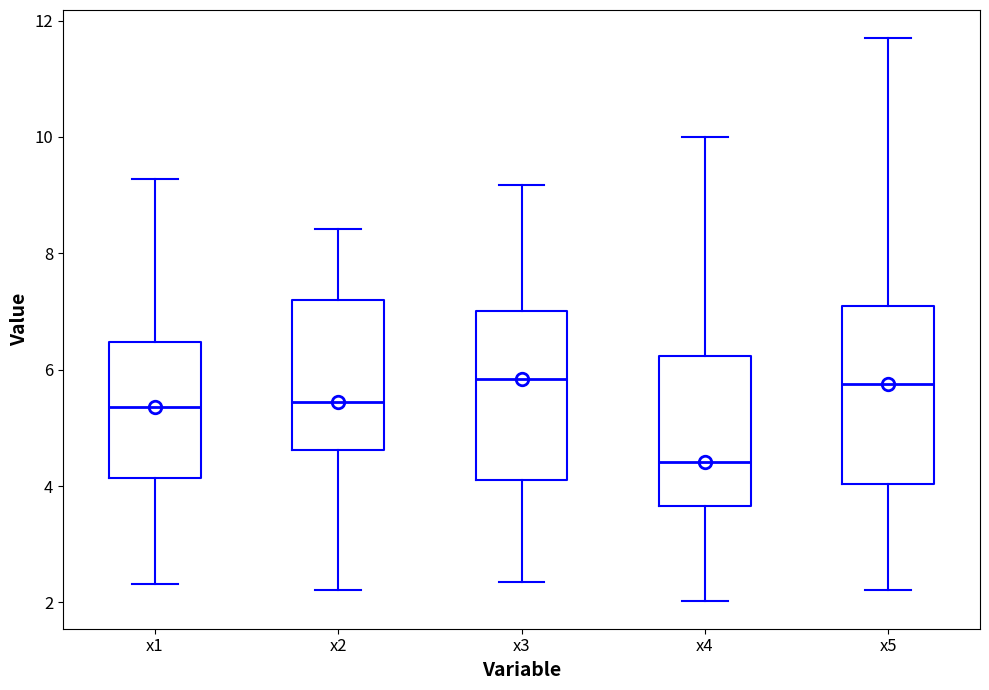

Where is the upper edge of the box for x1 on the y-axis? The values are not printed on the chart, so give them approximately, as read against the axis.

6.4